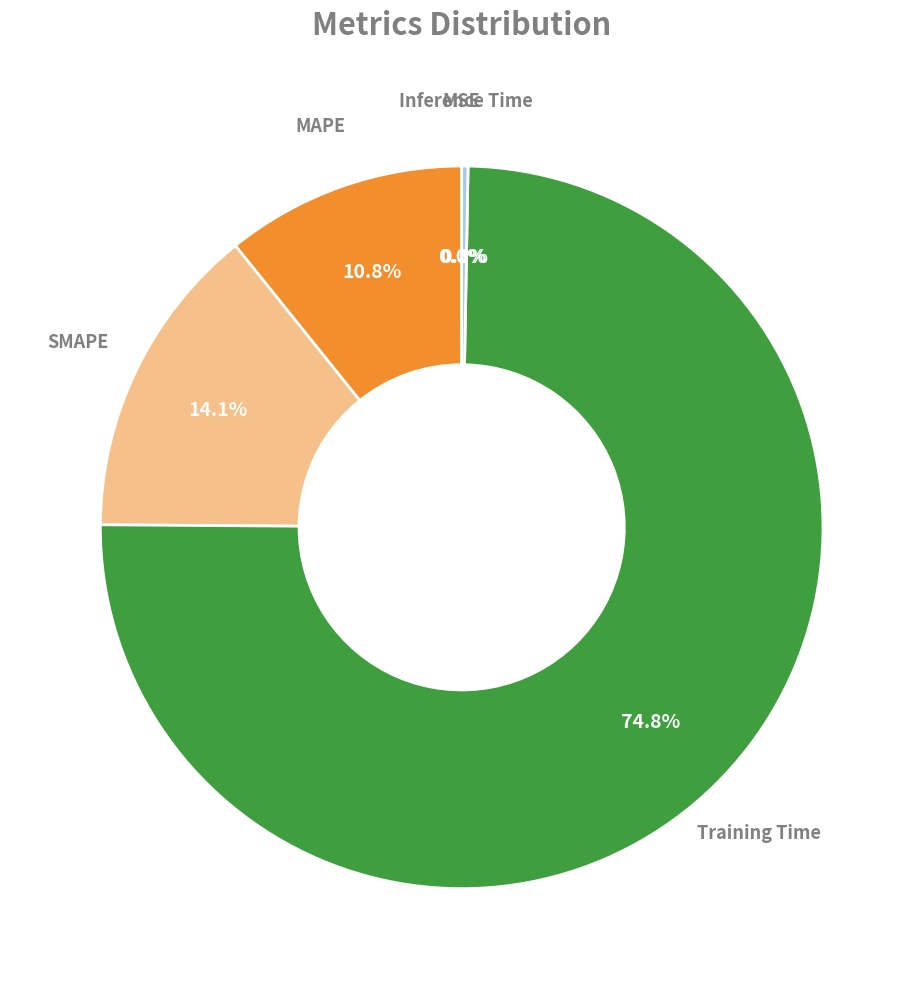

To the nearest percent, what percentage of the pie is MAPE?

11%